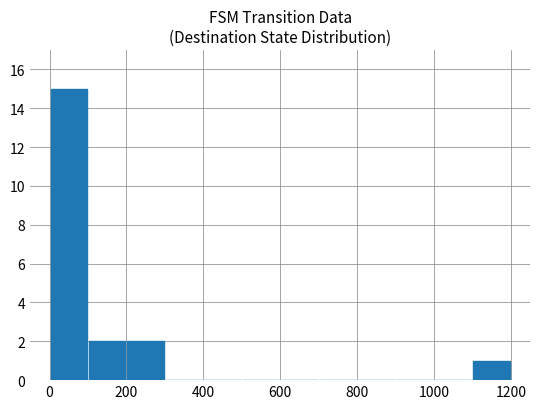

What is the sum of all values?

20